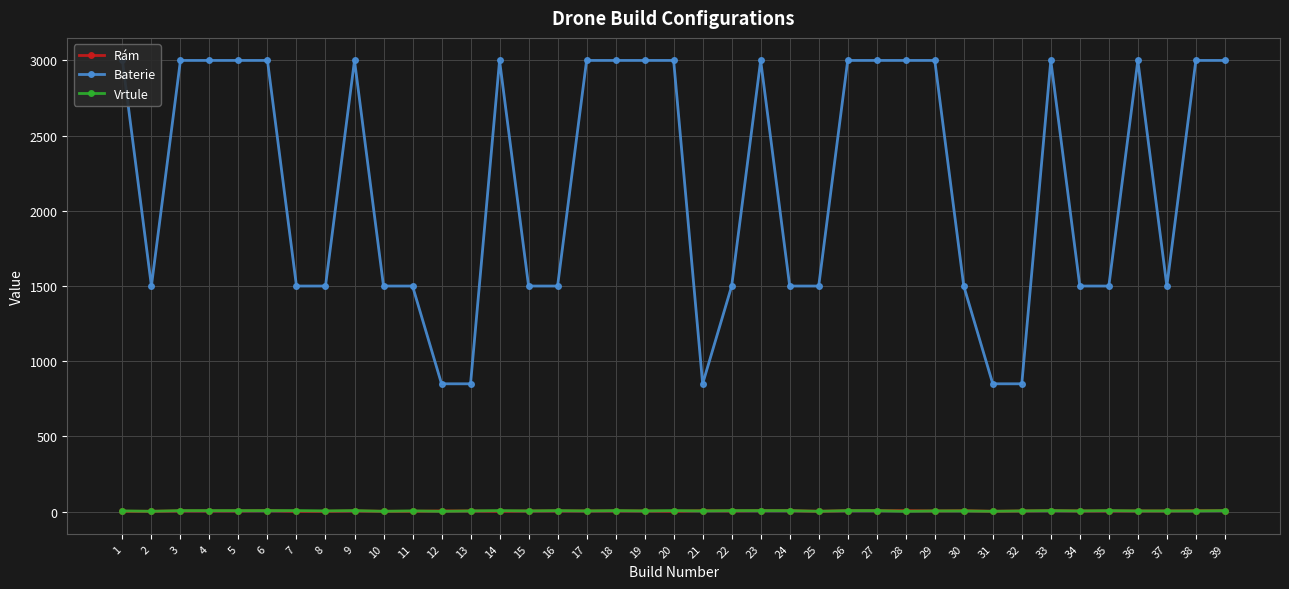

Where is Rám nearest to the value 4?

3